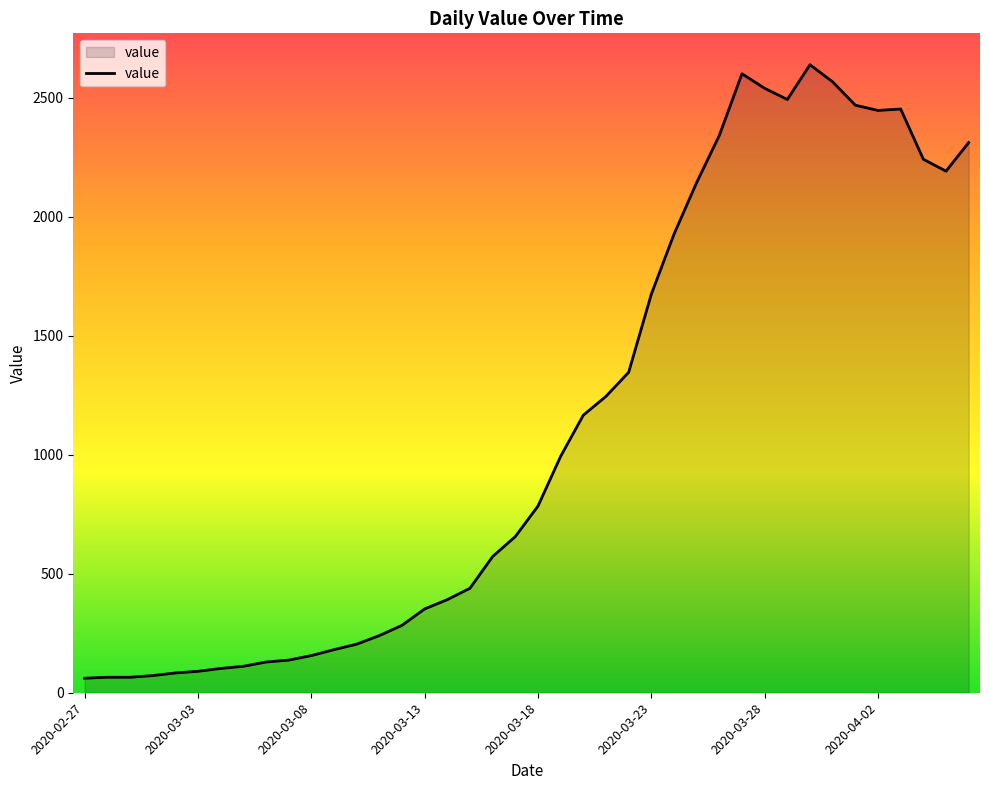

What is the smallest value displayed?

61